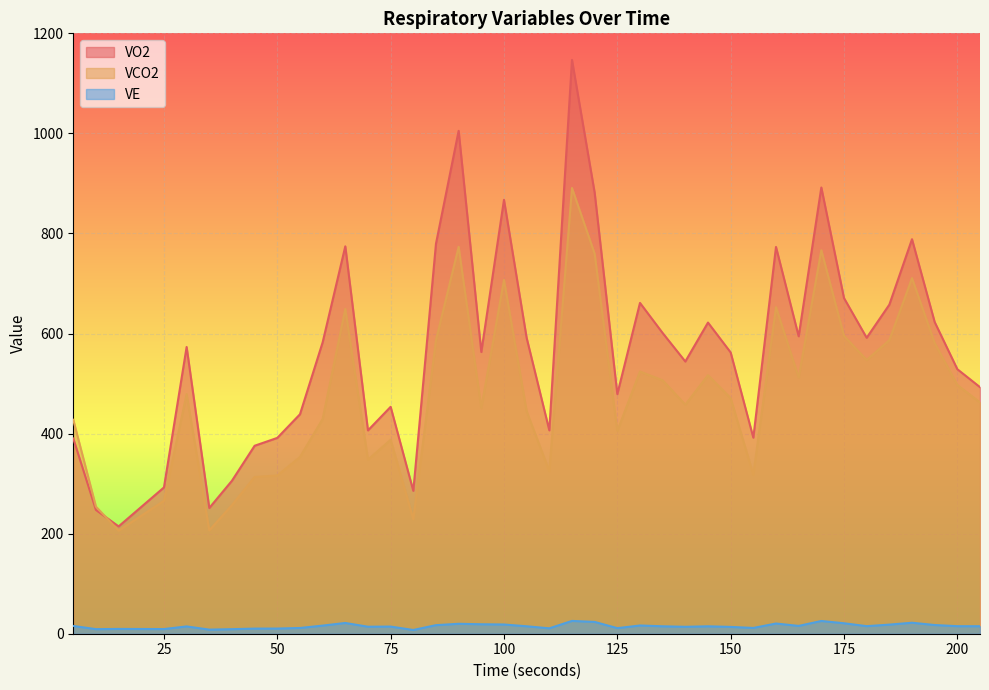

At which label does VE reach its peak?

115